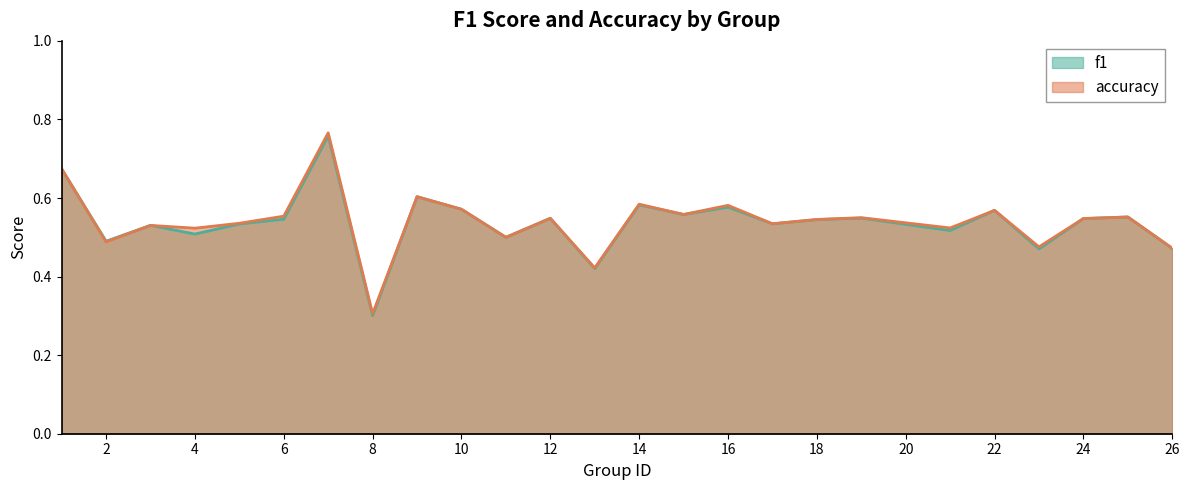

Which series has the largest total across all categories?

accuracy